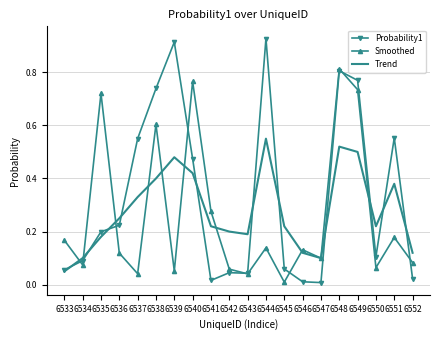

Is it true that Trend equals 0.2 at 6550?

True